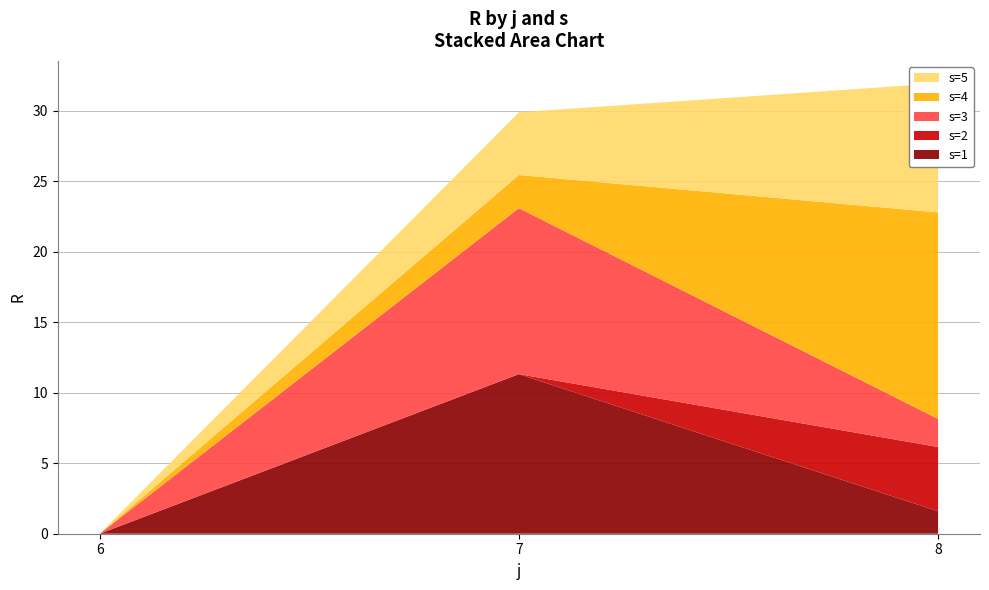

Reading left to right, extract all data points from this chart.

s=1: 0.0	11.3	1.6
s=2: 0.0	0.0	4.6
s=3: 0.0	11.8	2.0
s=4: 0.0	2.4	14.7
s=5: 0.0	4.5	9.2